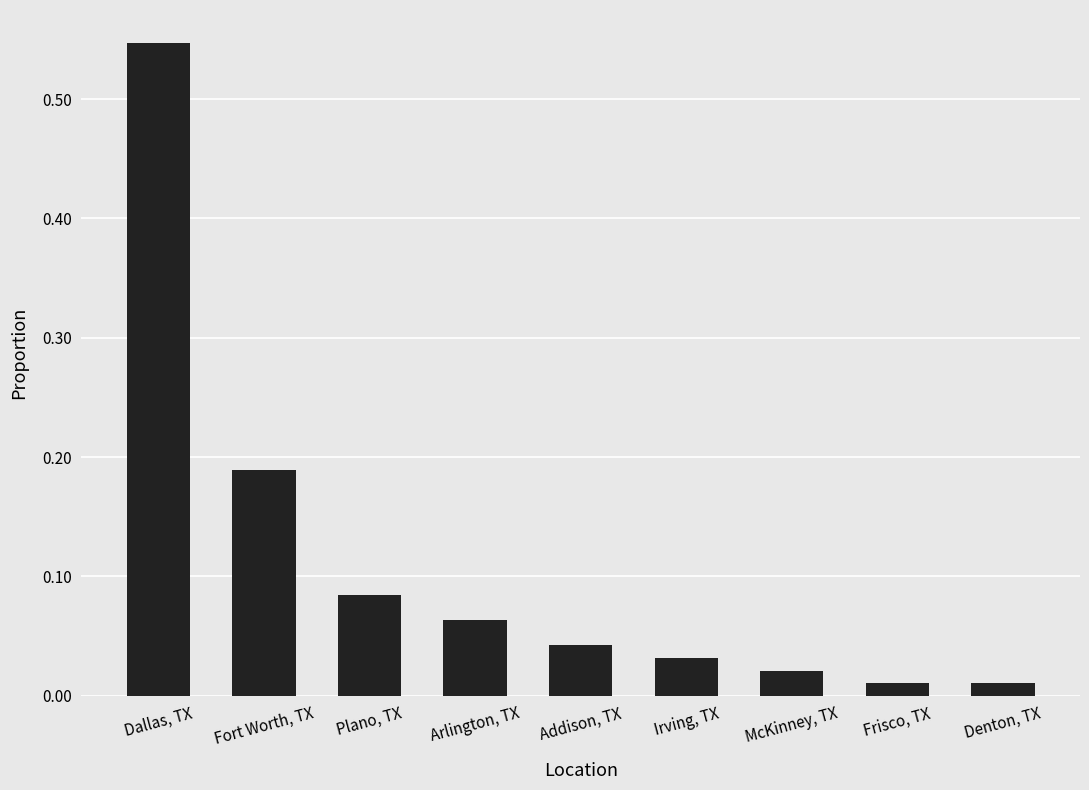

What is the sum of all values?

1.0